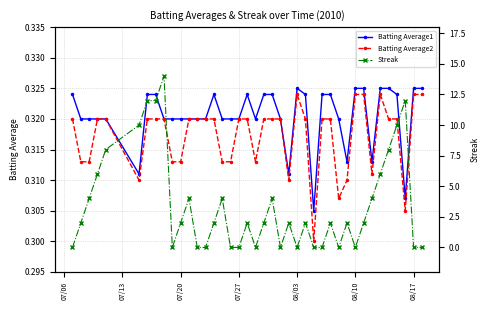

True or false: Batting Average2 has more than 0 points higher than both neighbors.

True